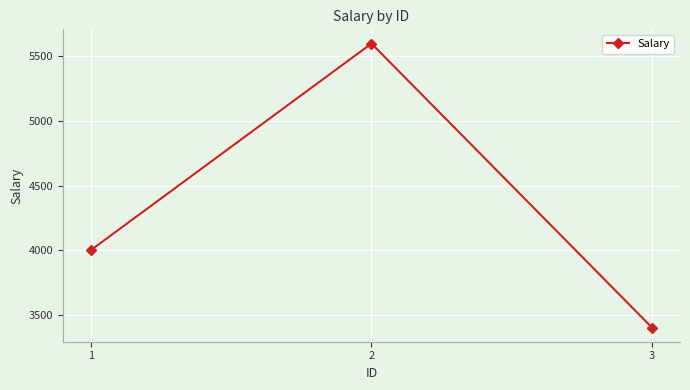

Read the value at 2.

5600